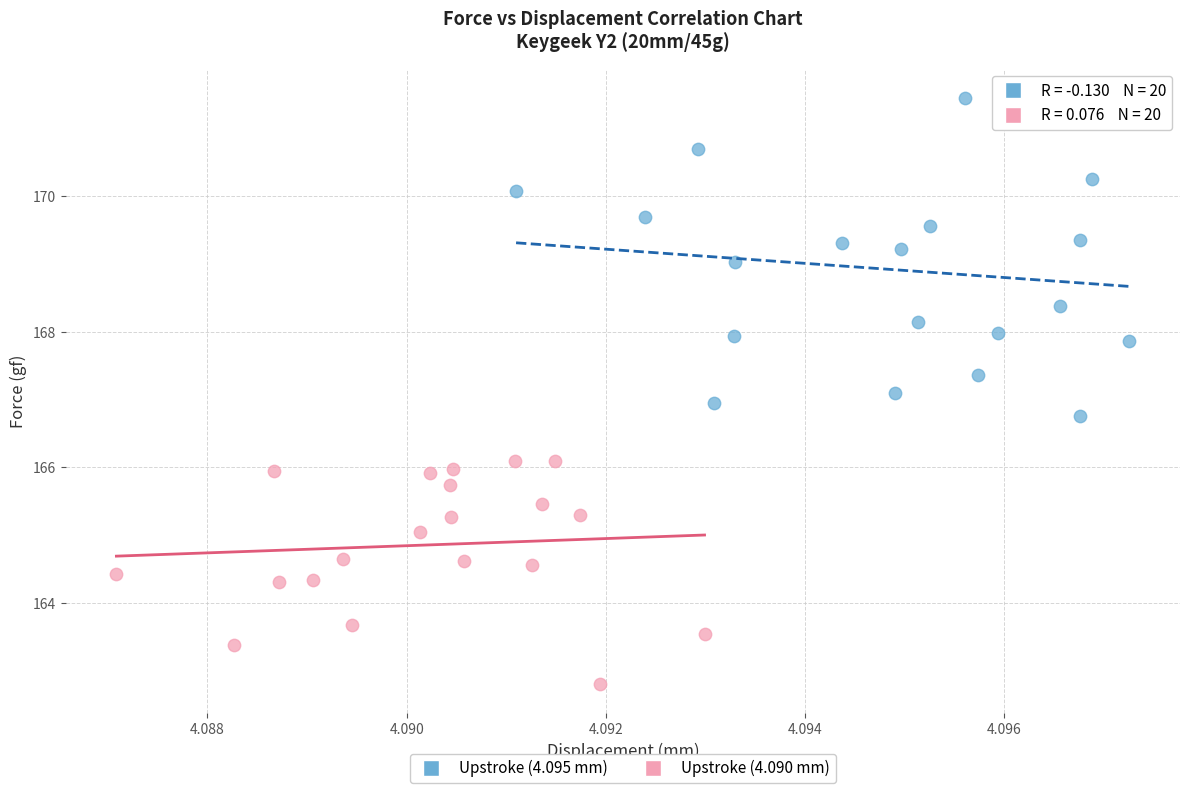

Which series has the widest spread of Y values?

Upstroke (4.095 mm)